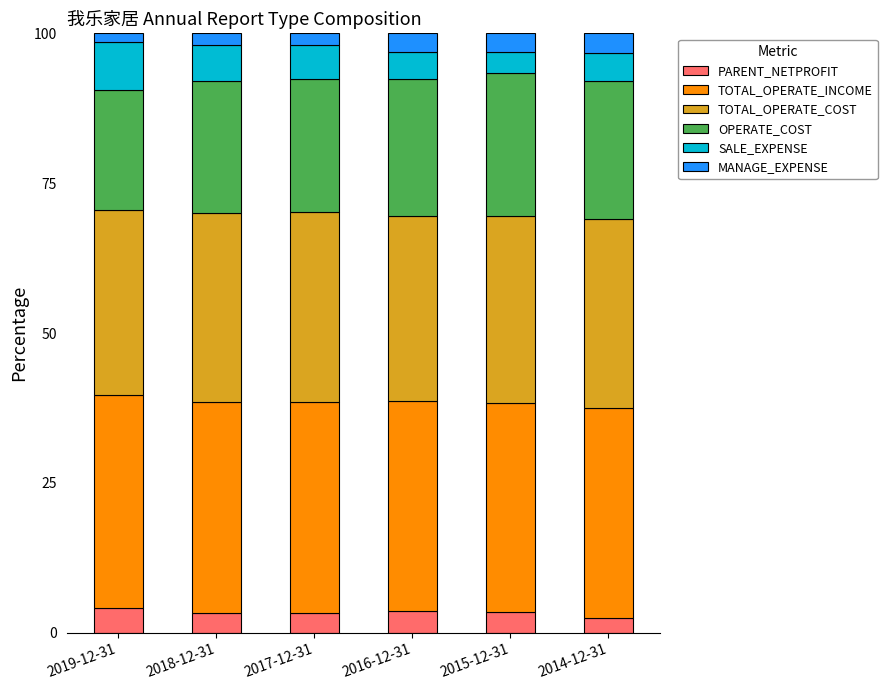

The PARENT_NETPROFIT series shows 3.6 at 2016-12-31. True or false?

True